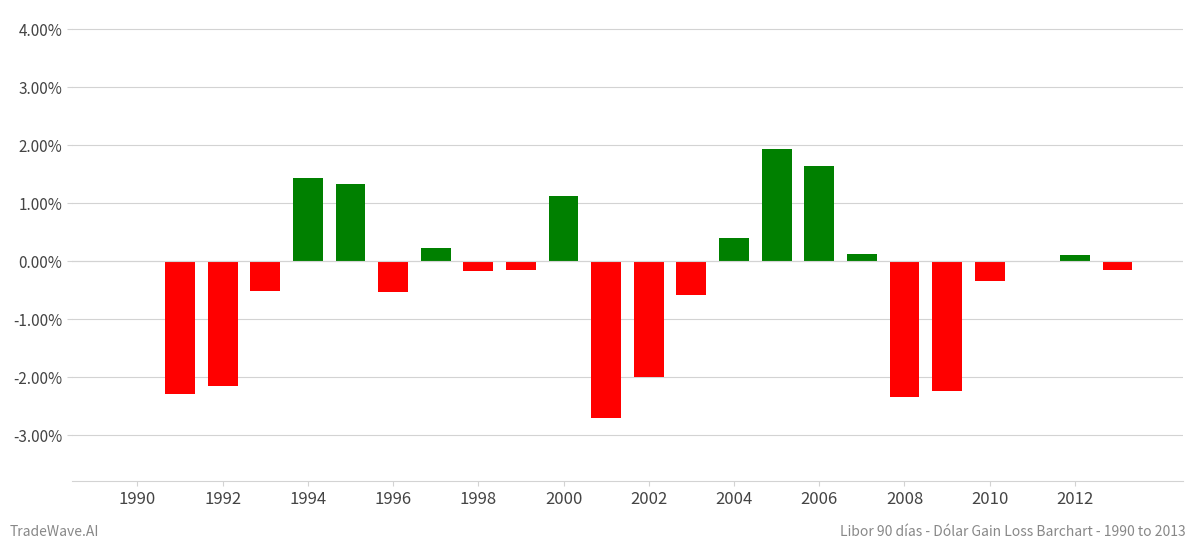

How many distinct data groups are displayed?

1